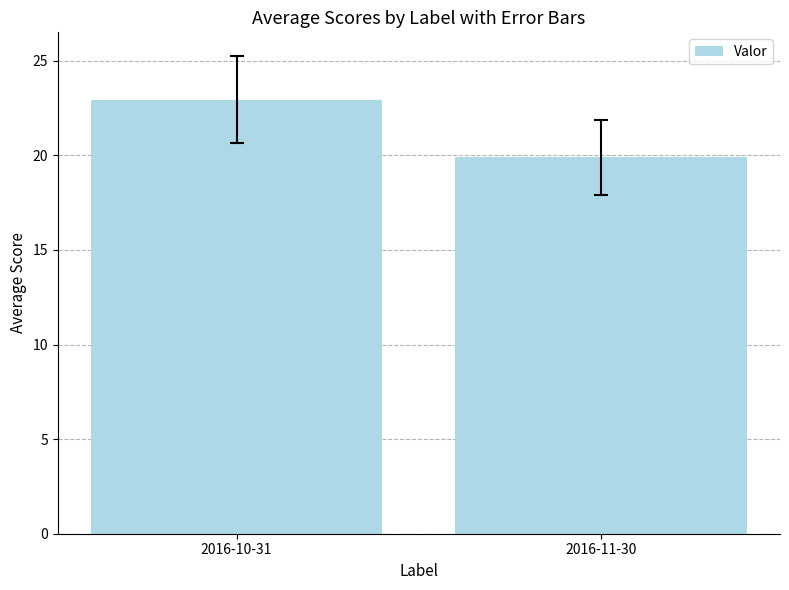

Is it true that the value at 2016-11-30 is 19.9?

True